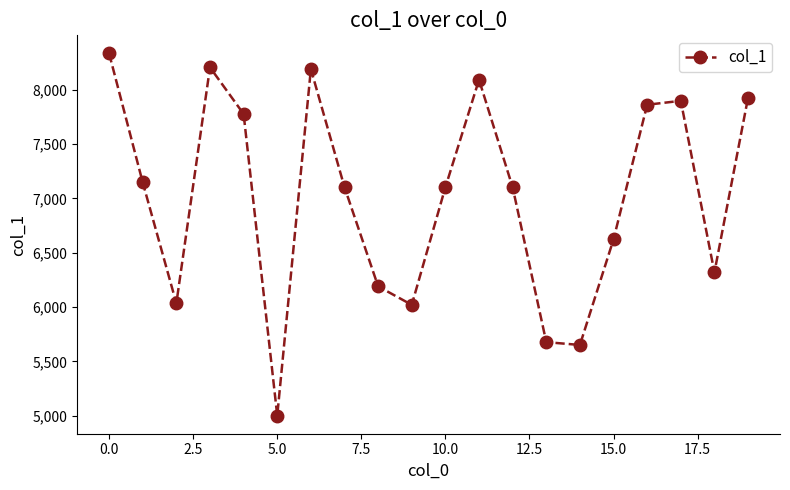

How many interior local peaks (higher than both neighbors) does the data have?

4